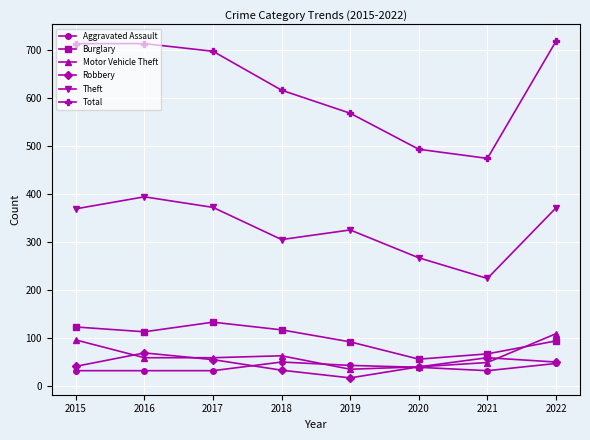

Does the chart have visible grid lines?

Yes